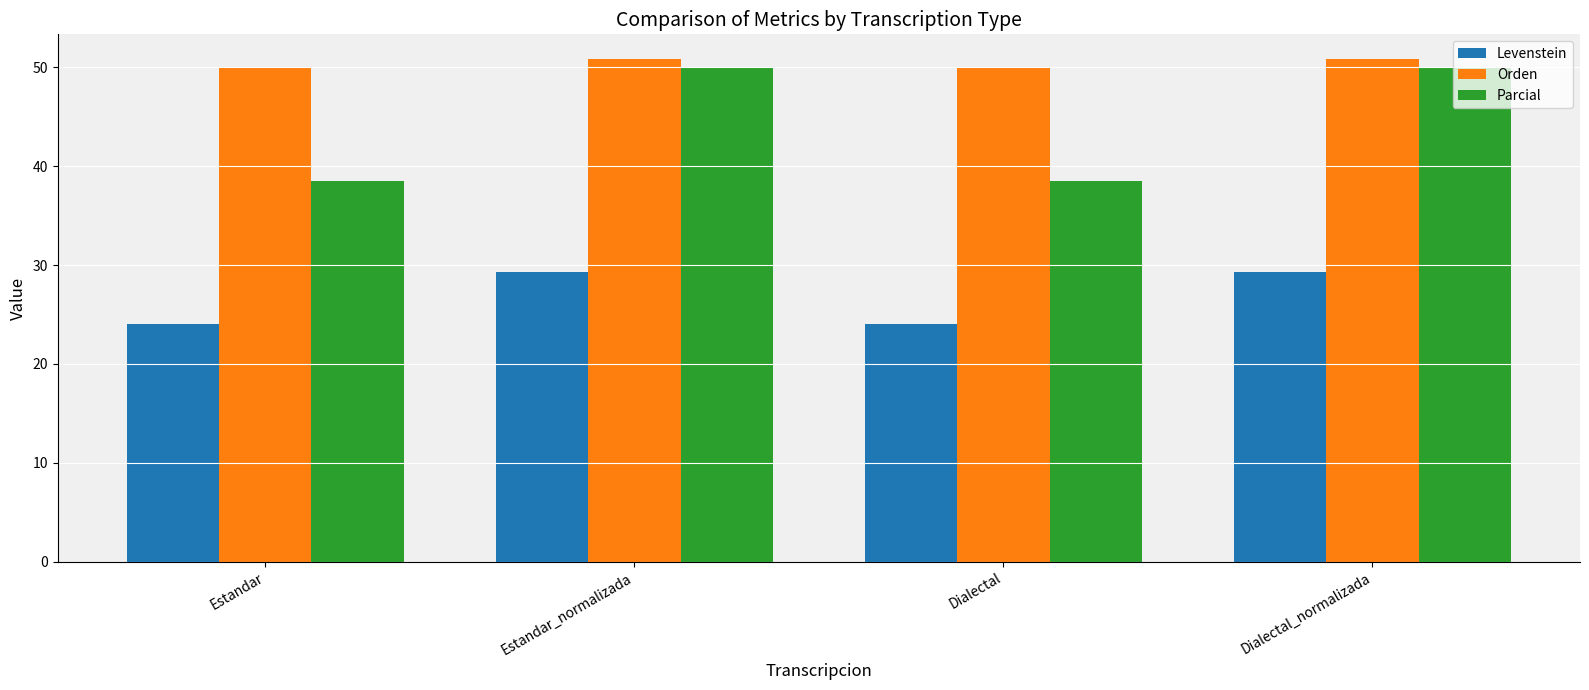

List the series in order of their peak value, highest first.

Orden, Parcial, Levenstein